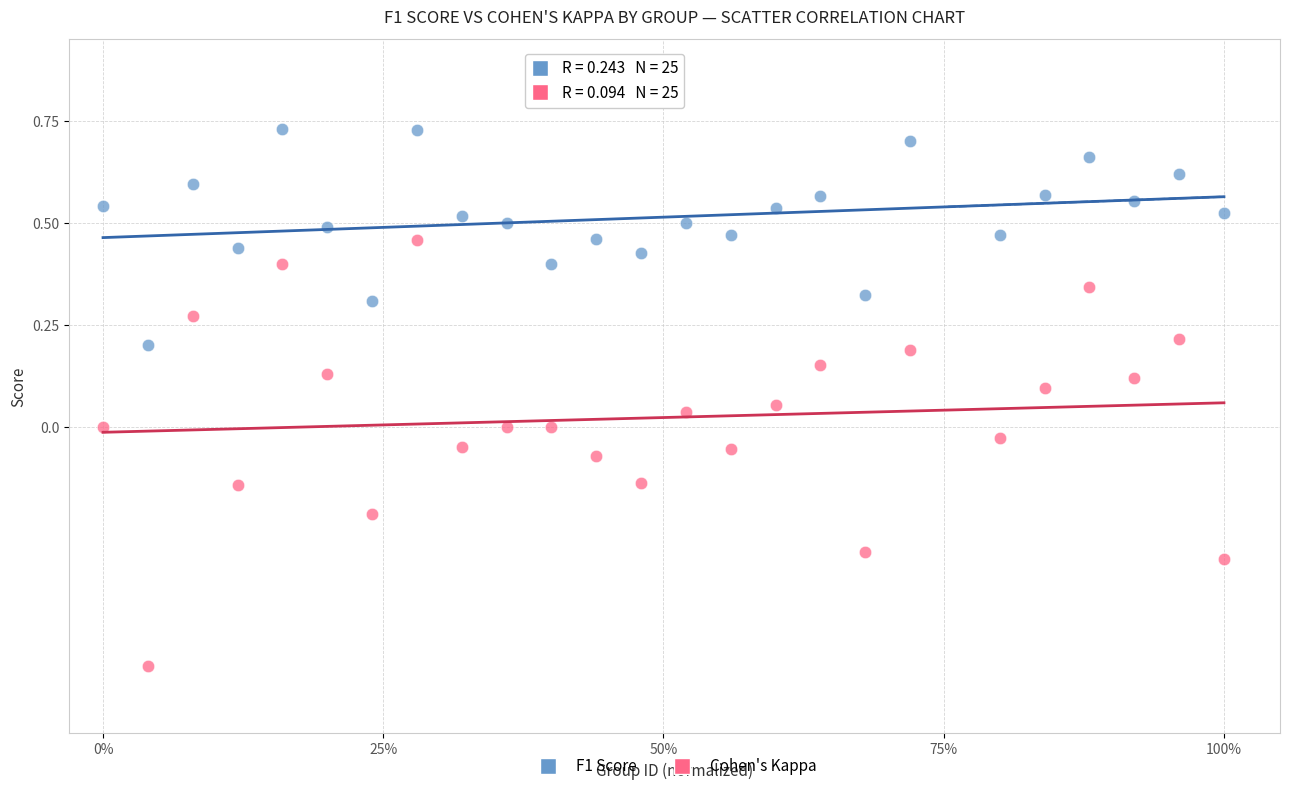

Across all data points, what is the range of Y values (max minus min)?

1.3